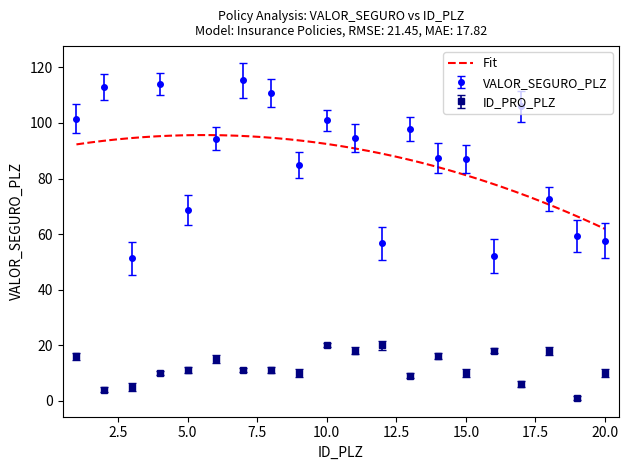

True or false: ID_PRO_PLZ has more than 2 interior local peaks.

True